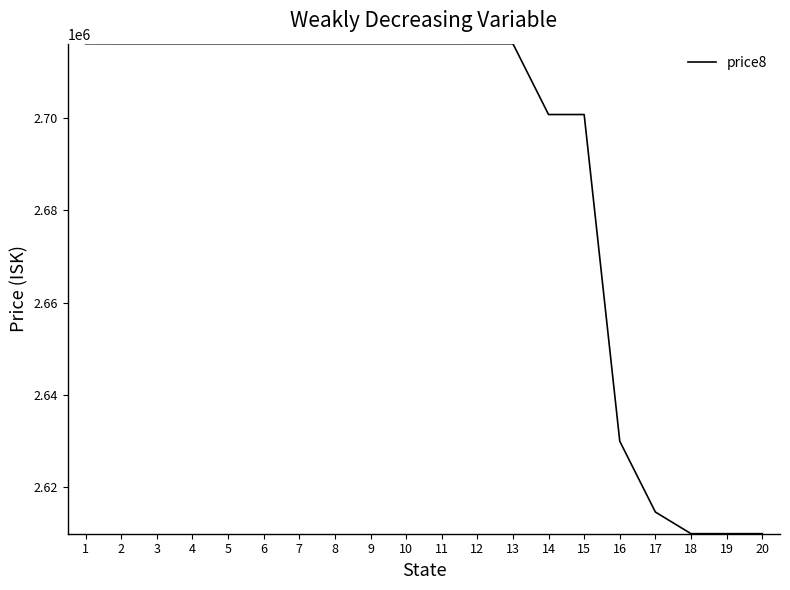

What is the smallest value displayed?

2610000.0